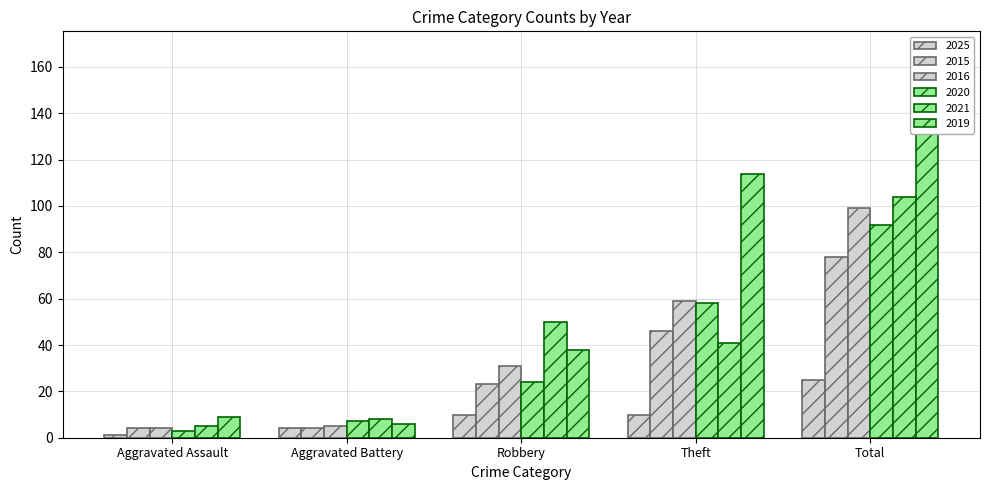

At how many categories does at least one series exceed 144?

1